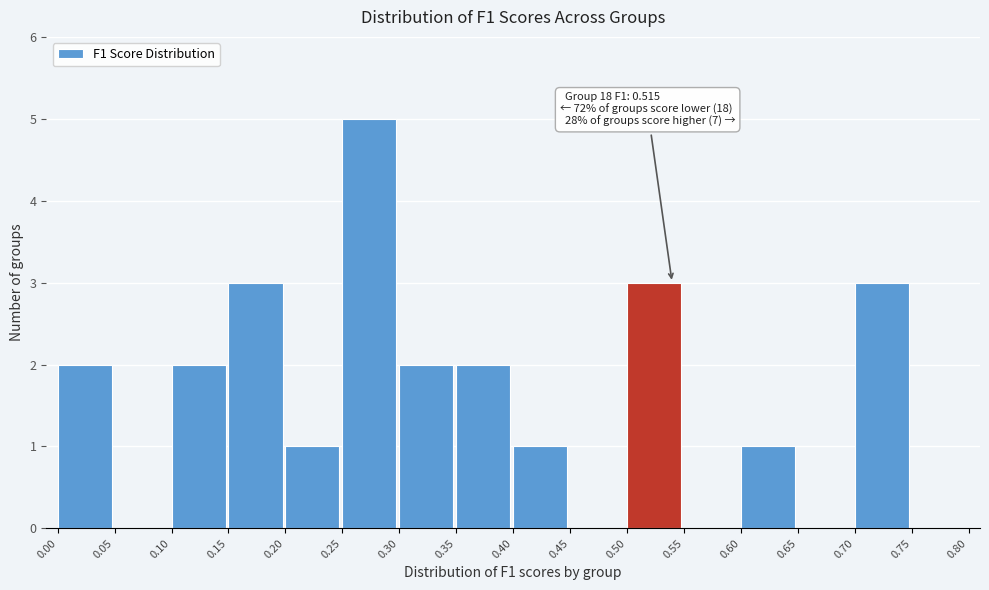

Over which range of the x-axis is the bar tallest?

0.25 to 0.30